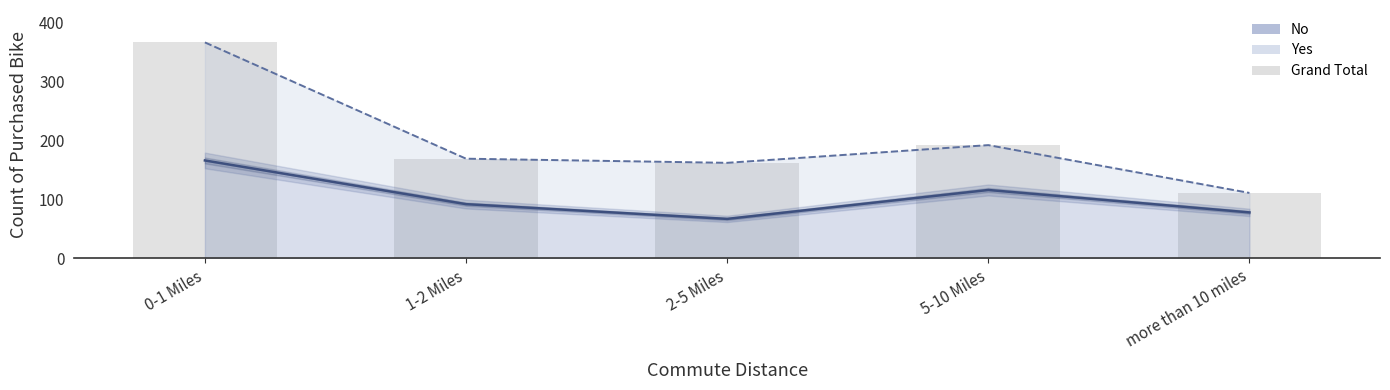

What is the label of the 4th bar from the left?

5-10 Miles